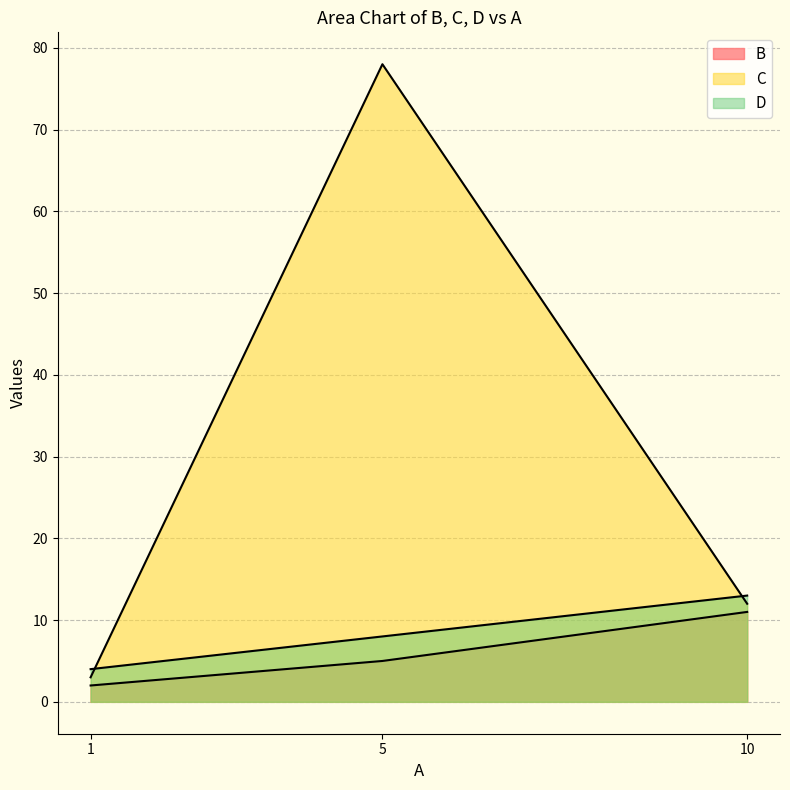

What are all the series names shown in the legend?

B, C, D